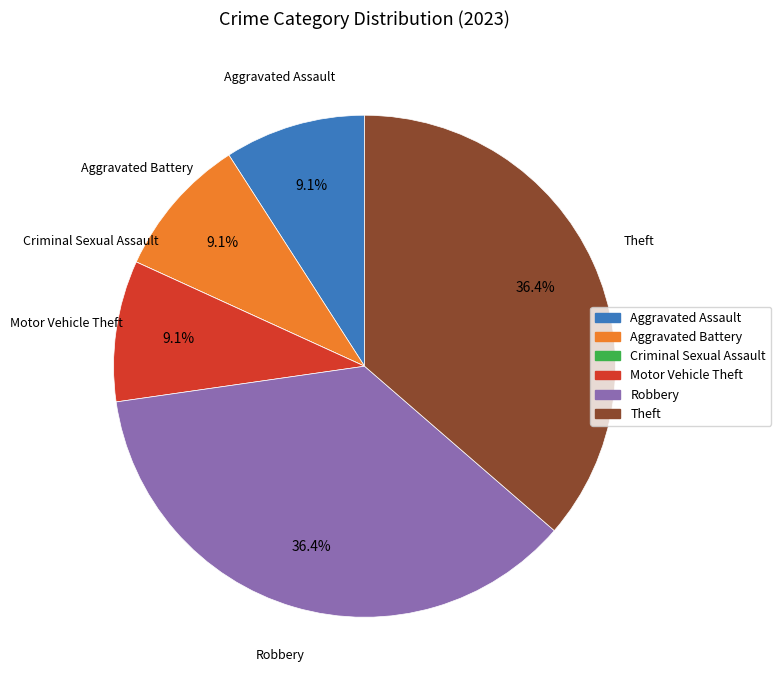

Is there a majority slice in this chart?

No